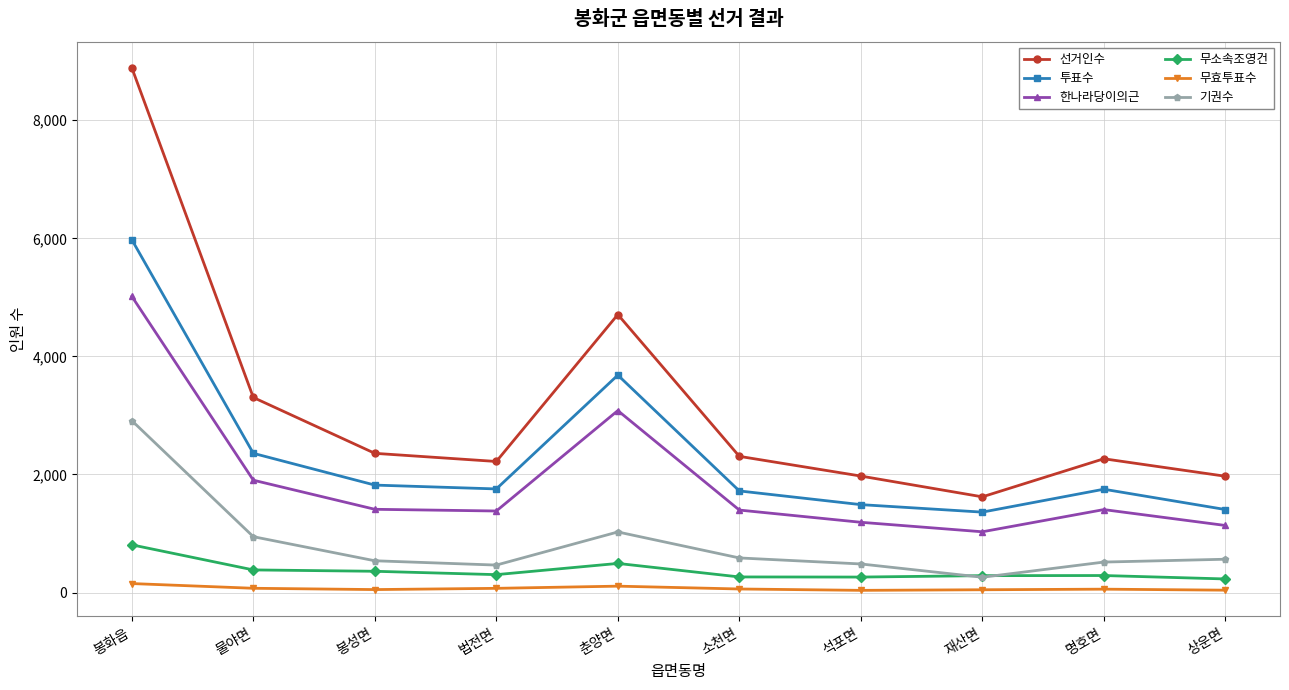

True or false: 투표수 and 무효투표수 intersect in this chart.

False